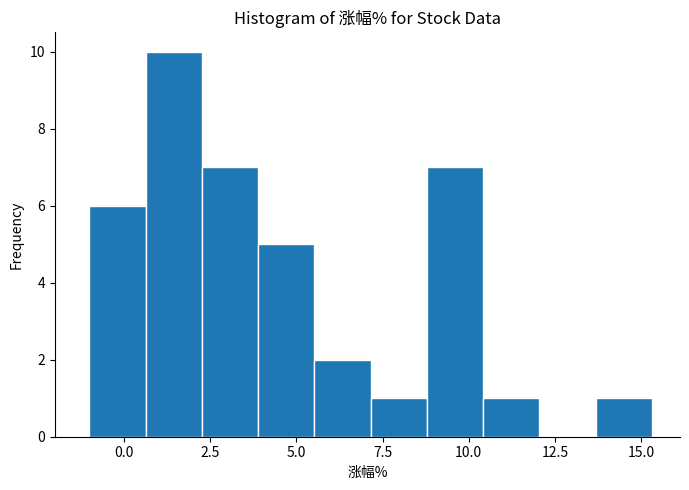

Around what value on the x-axis is the tallest bar? Give the approximate position of its centre, as read against the axis.

1.5